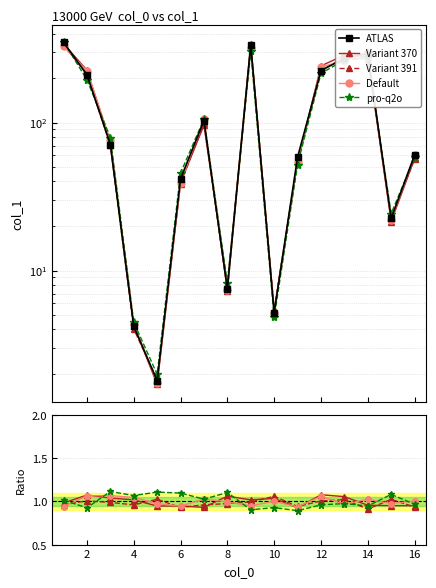

How many data points does each series have?

16